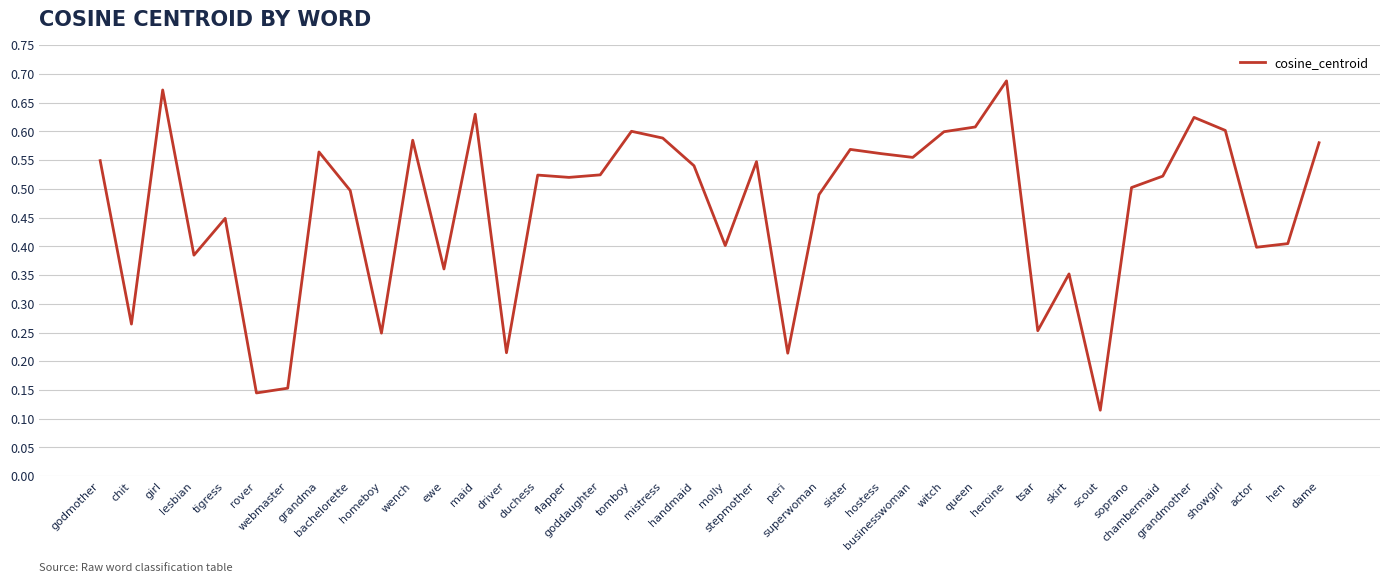

Reading right to left, what are all the values shown in this chart?

dame=0.6	hen=0.4	actor=0.4	showgirl=0.6	grandmother=0.6	chambermaid=0.5	soprano=0.5	scout=0.1	skirt=0.4	tsar=0.3	heroine=0.7	queen=0.6	witch=0.6	businesswoman=0.6	hostess=0.6	sister=0.6	superwoman=0.5	peri=0.2	stepmother=0.5	molly=0.4	handmaid=0.5	mistress=0.6	tomboy=0.6	goddaughter=0.5	flapper=0.5	duchess=0.5	driver=0.2	maid=0.6	ewe=0.4	wench=0.6	homeboy=0.2	bachelorette=0.5	grandma=0.6	webmaster=0.2	rover=0.1	tigress=0.4	lesbian=0.4	girl=0.7	chit=0.3	godmother=0.5